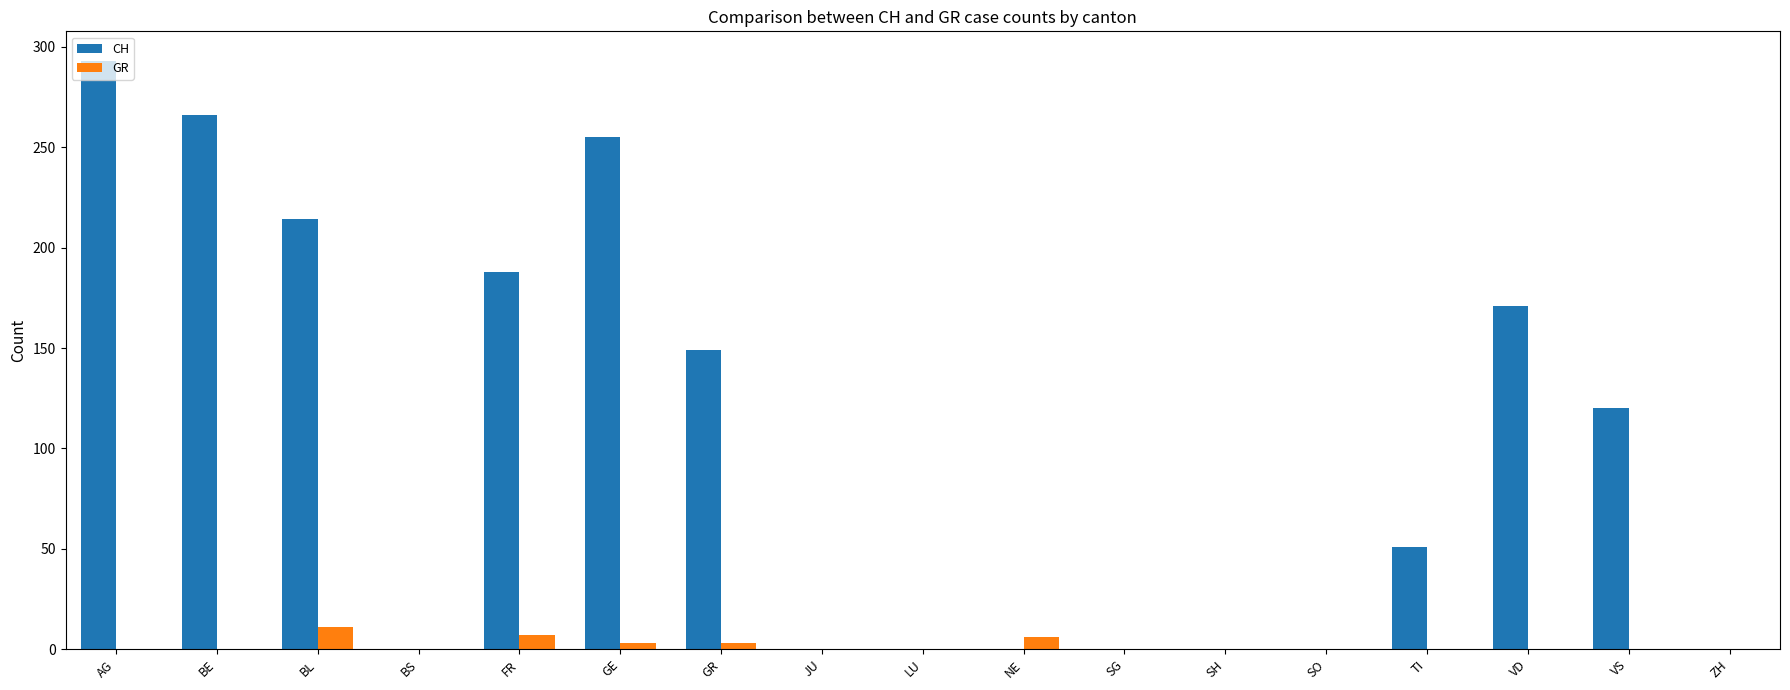

Count the GR values in the range 0 to 3.

14